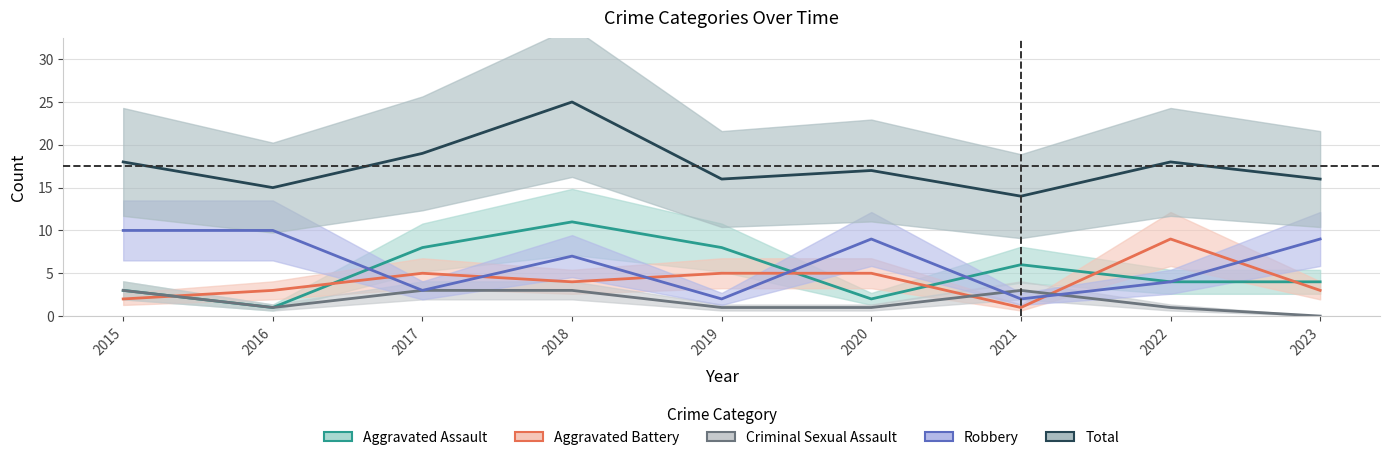

How many lines are shown in the chart?

5